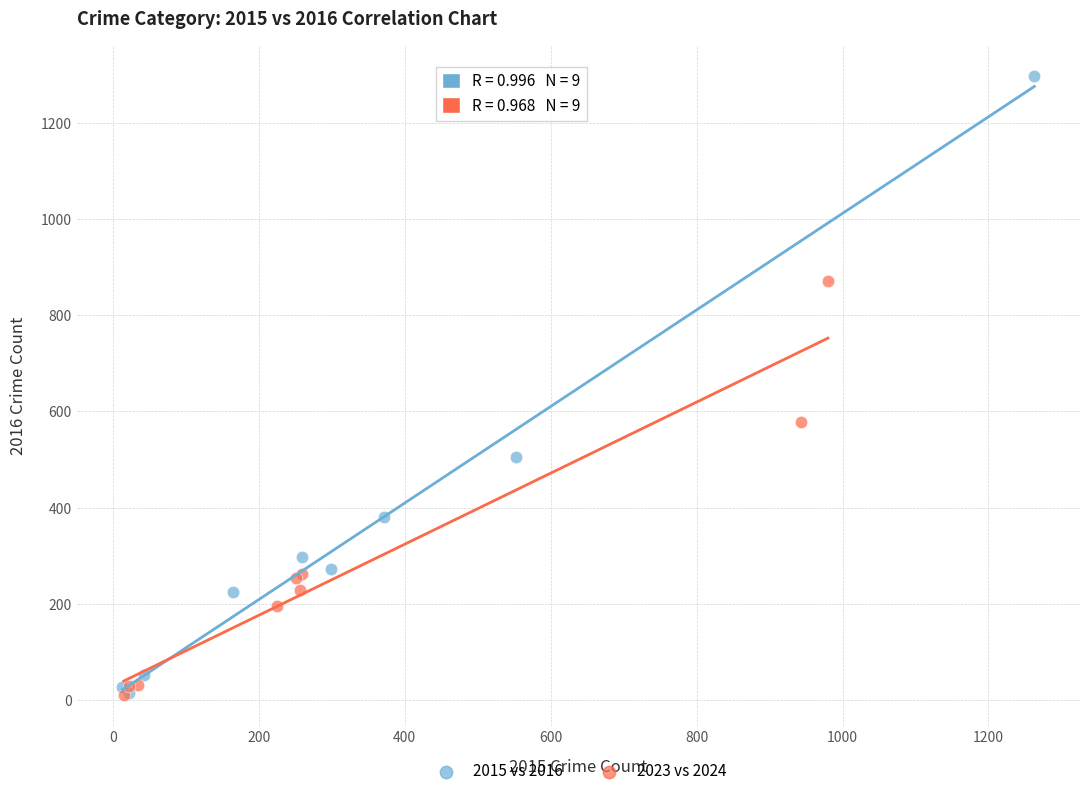

Which series reaches the maximum Y coordinate?

2015 vs 2016